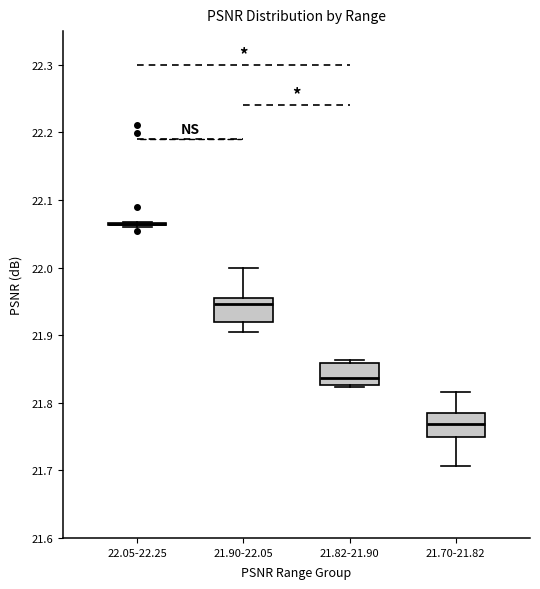

Where is the upper edge of the box for 21.70-21.82 on the y-axis? The values are not printed on the chart, so give them approximately, as read against the axis.

21.78